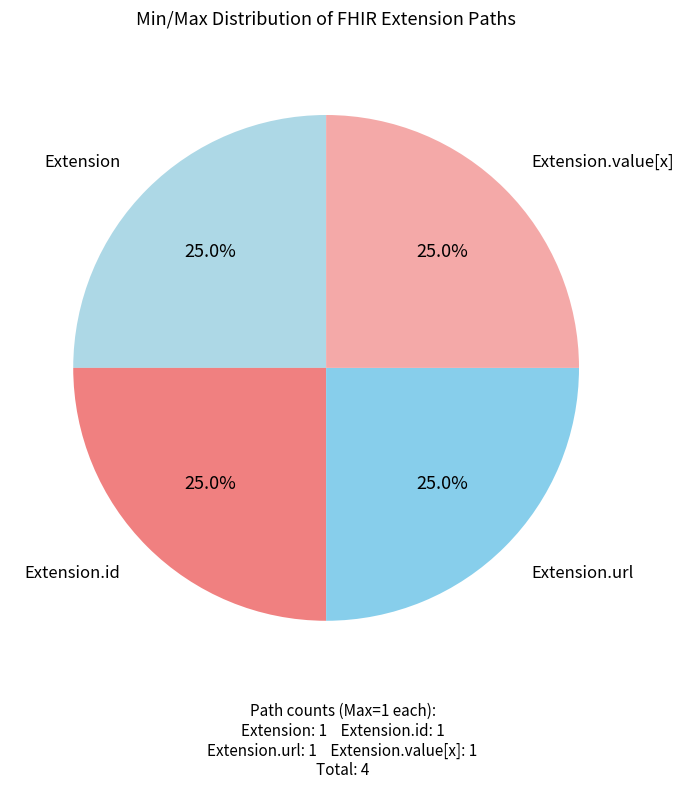

How many segments does this pie chart have?

4